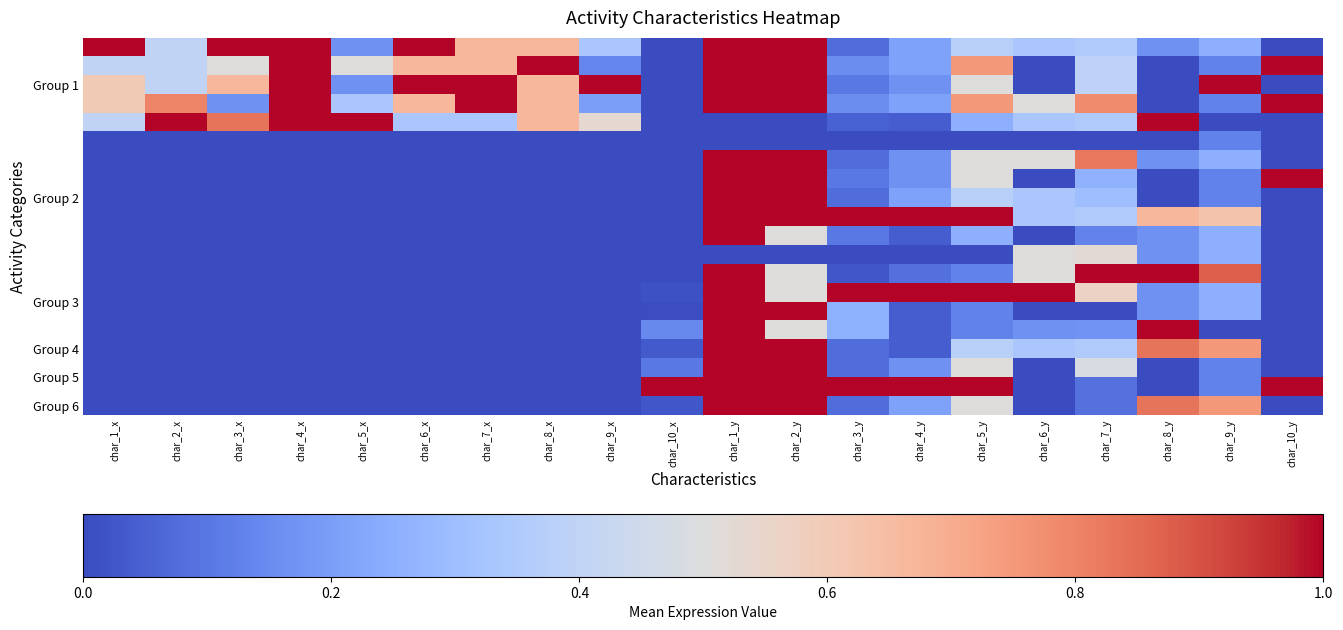

What is the greatest value displayed?

1.0